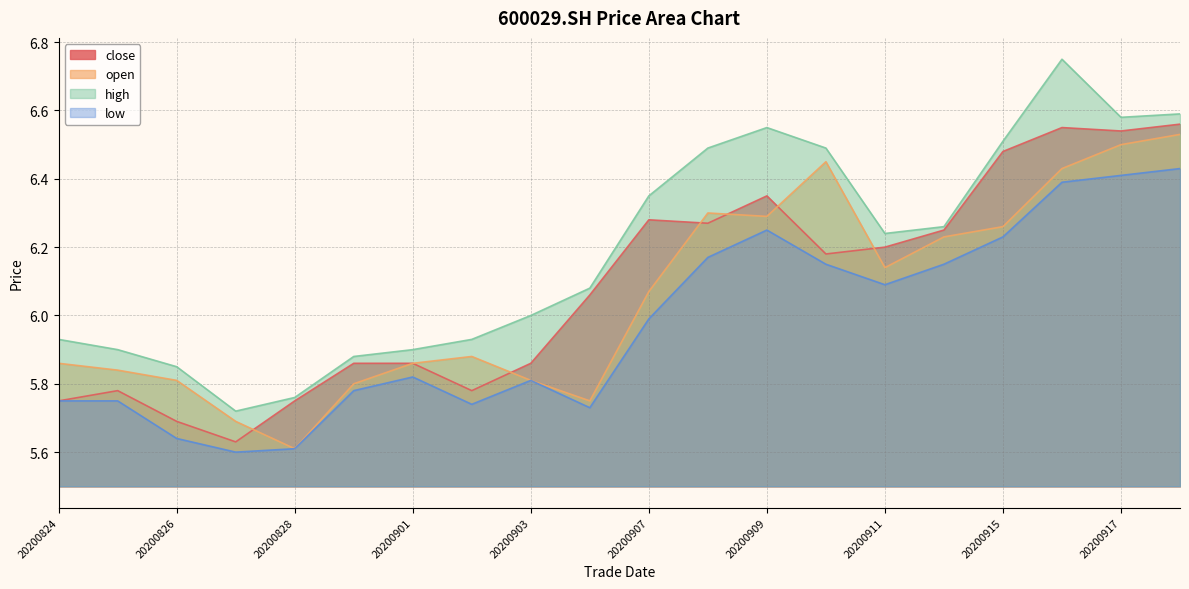

At which category does low reach its first local peak?

20200901